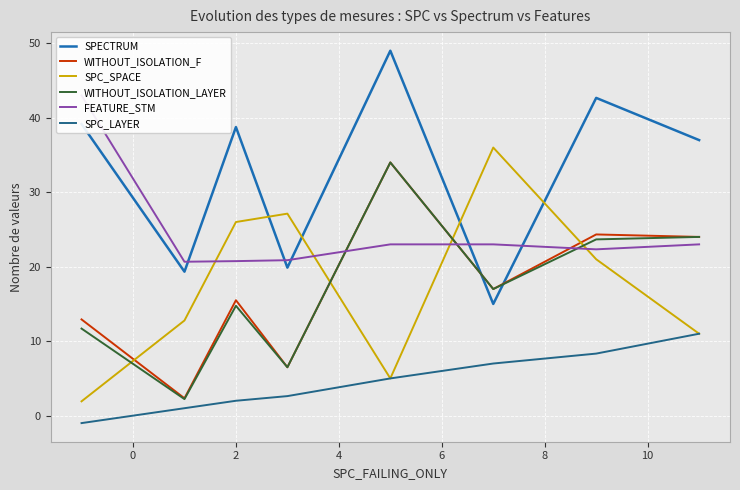

What is the greatest value displayed?

49.0